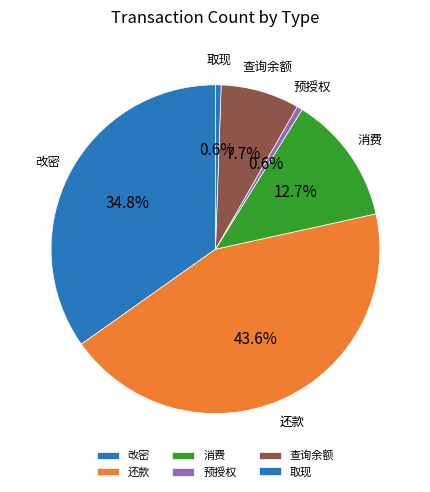

How many slices are in this pie chart?

6